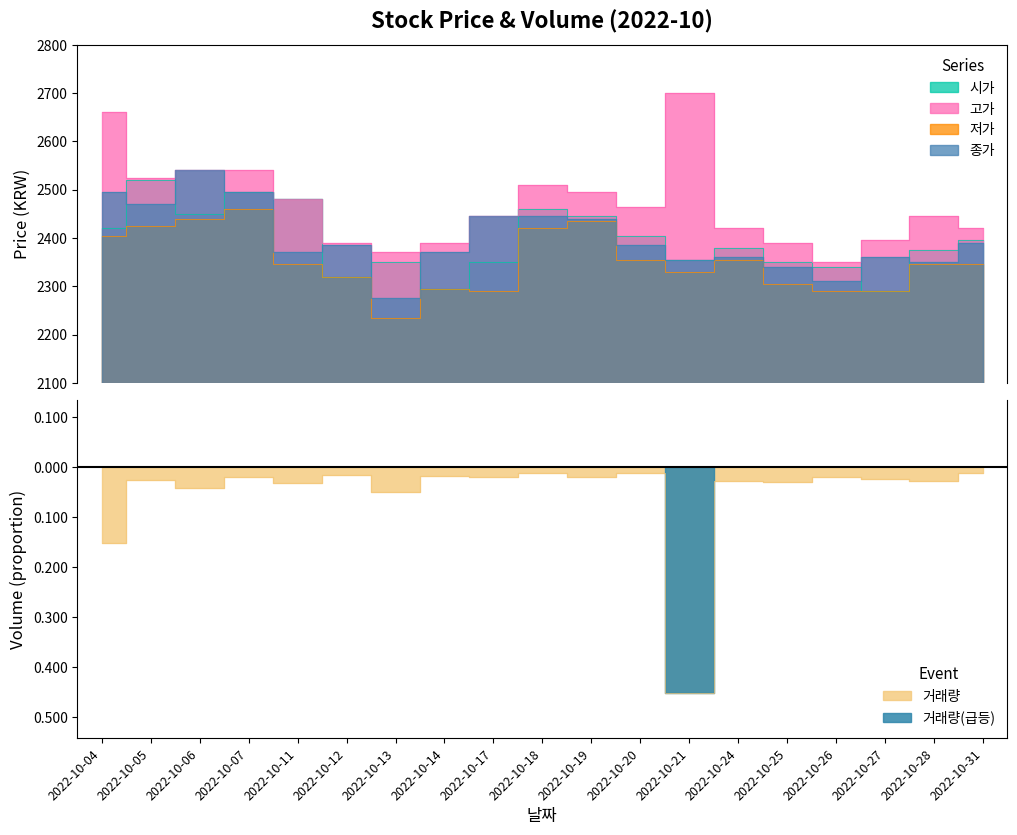

Is it true that 고가 equals 2540 at 2022-10-06?

True